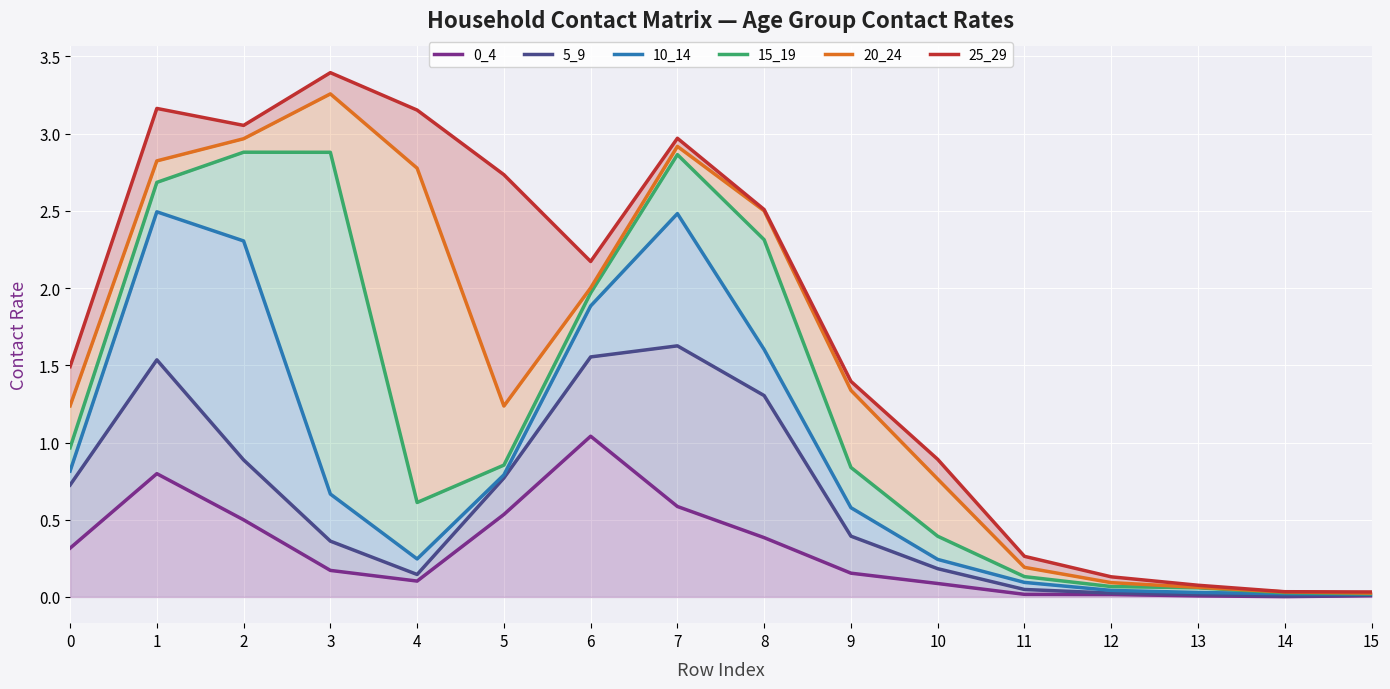

Count the number of categories in the chart.

16